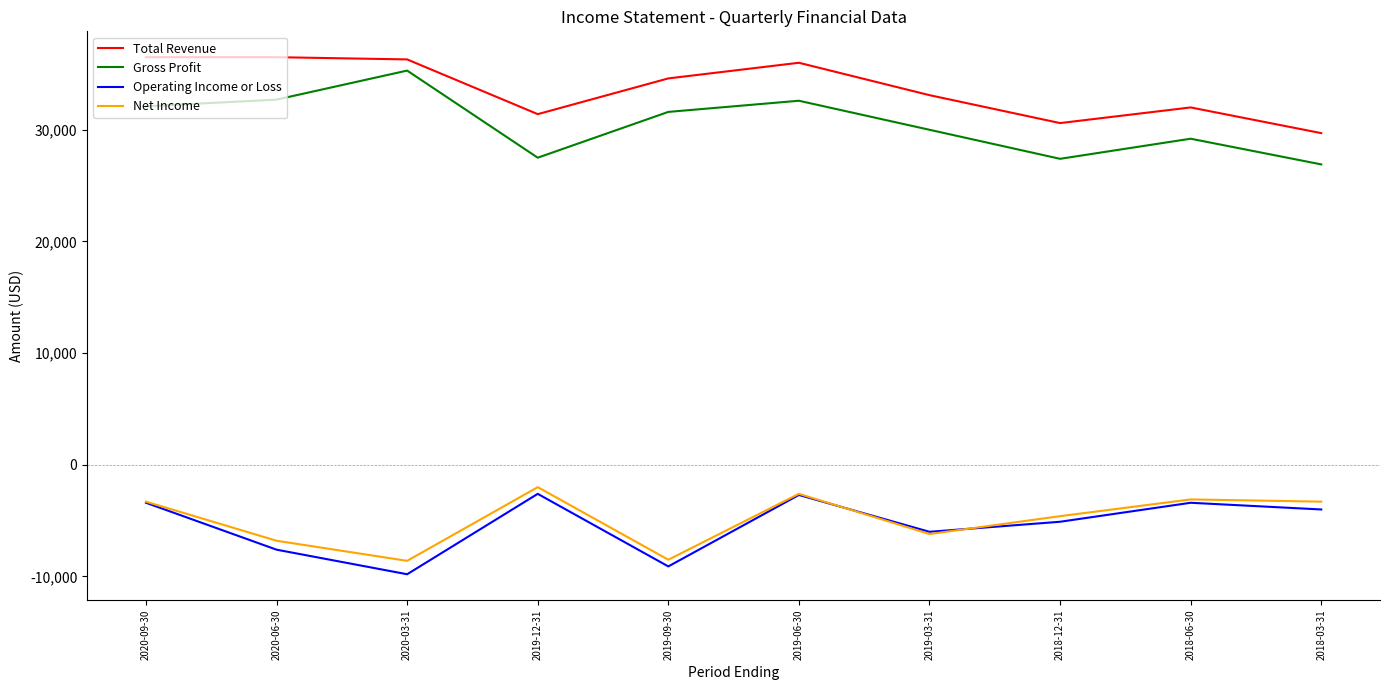

What is the difference between the maximum and second lowest values in the Operating Income or Loss series?

6500